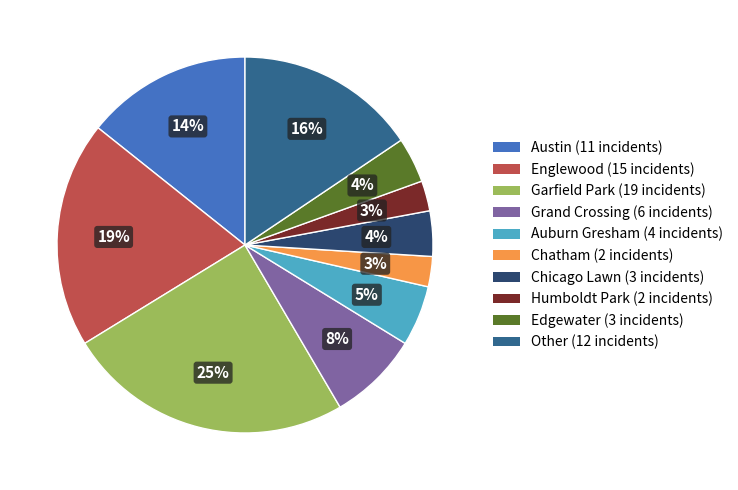

To the nearest percent, what is the difference between the largest and smallest slice percentages?

22%